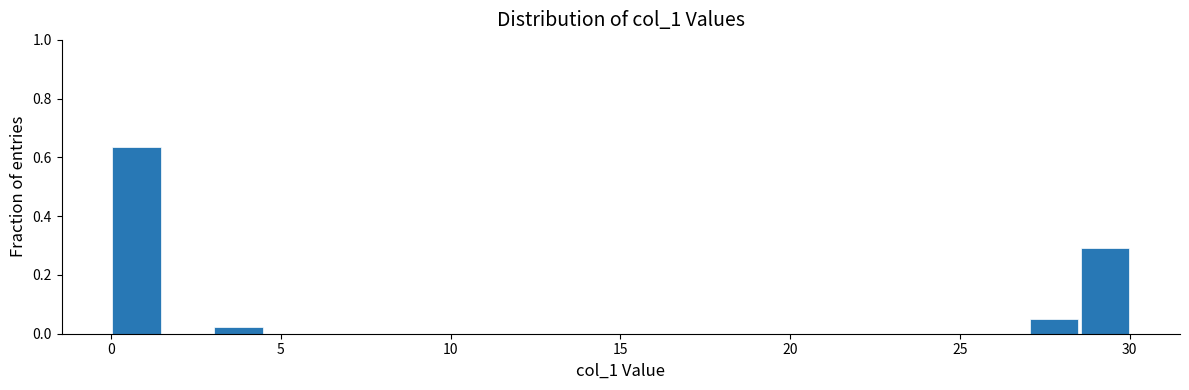

Around what value on the x-axis is the tallest bar? Give the approximate position of its centre, as read against the axis.

1.0